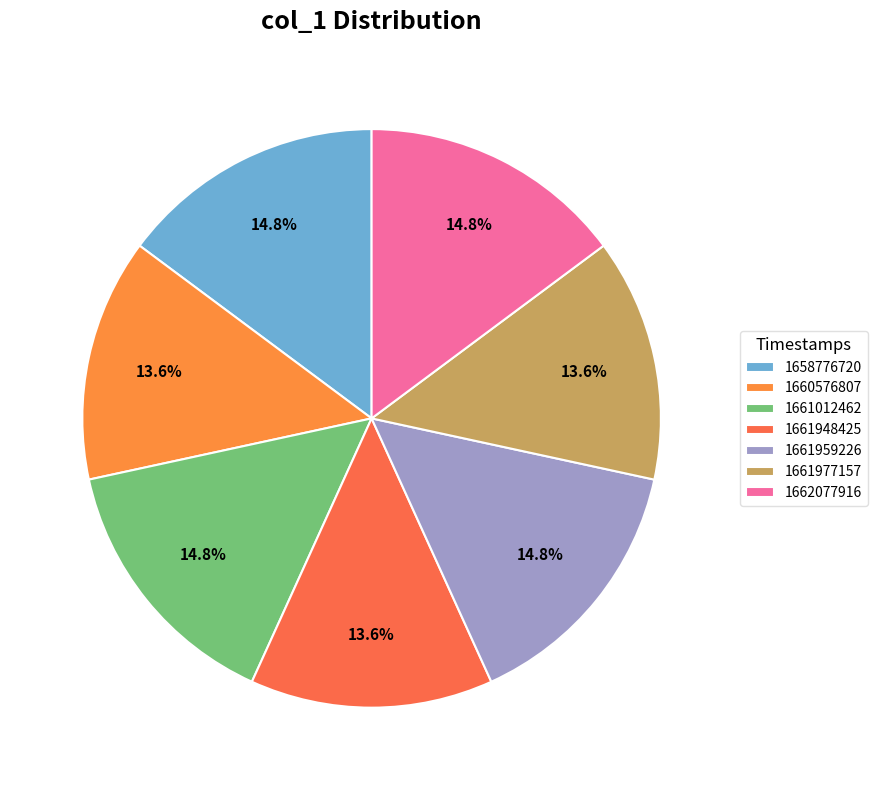

Count the number of slices in the pie.

7